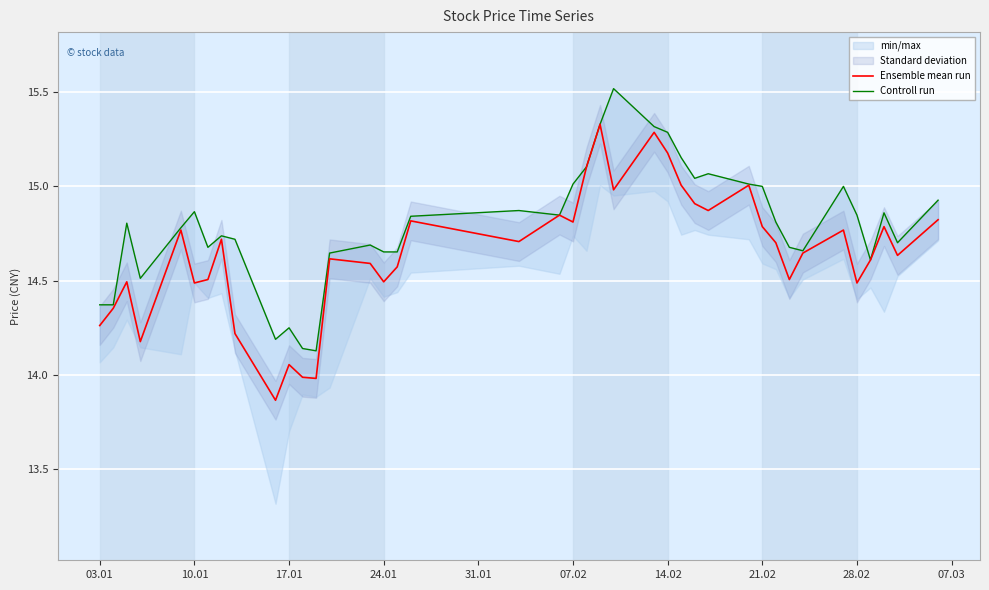

What is the value of the Ensemble mean run point at the 1st from the left?

14.3